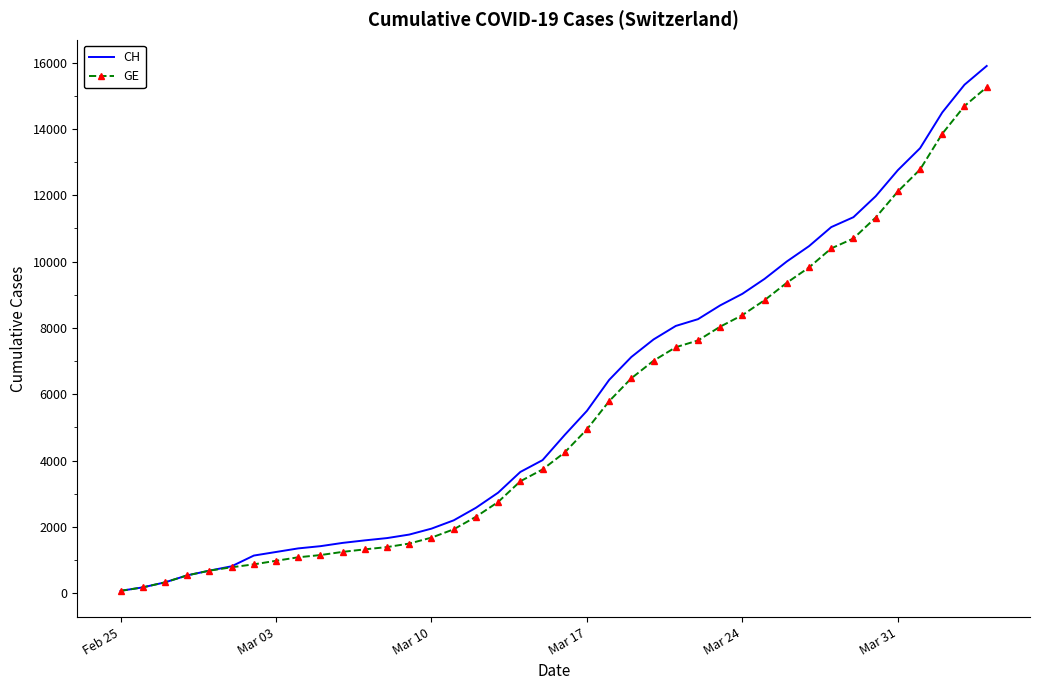

Which series has the widest spread of values?

CH